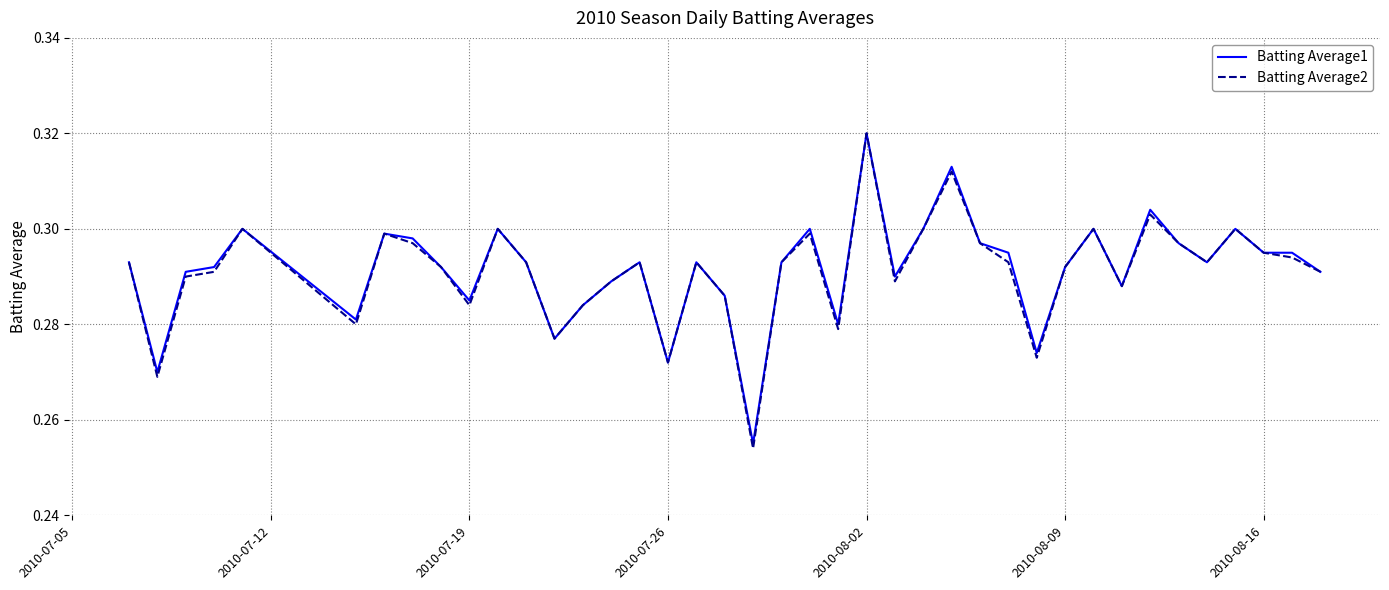

Which series has the widest spread of values?

Batting Average2